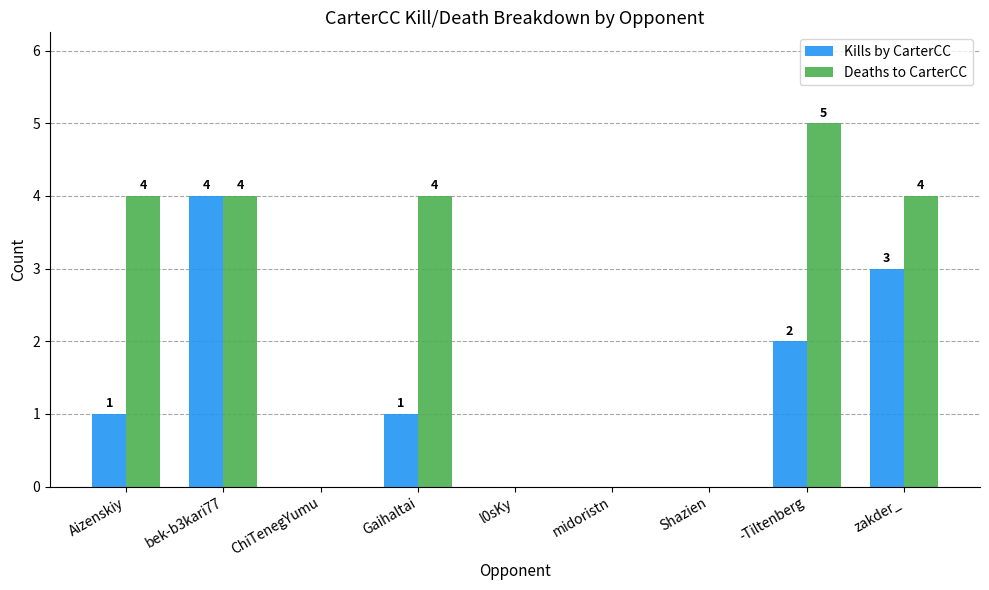

The value of Kills by CarterCC at zakder_ is 1. True or false?

False